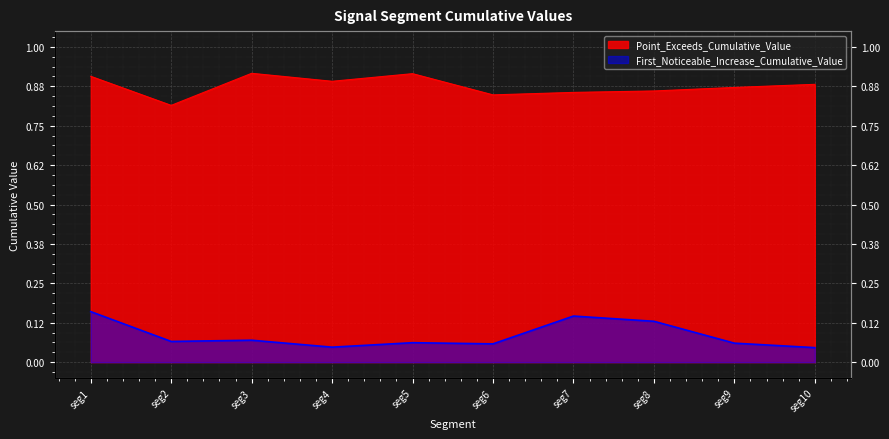

What is the value of the Point_Exceeds_Cumulative_Value point at the 6th from the left?

0.8